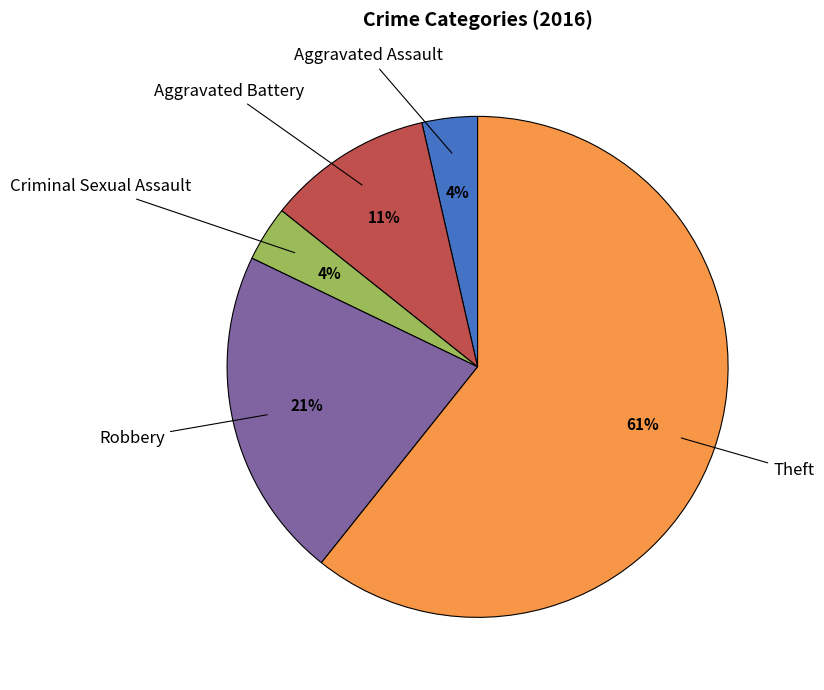

Which category has the biggest portion of the pie?

Theft